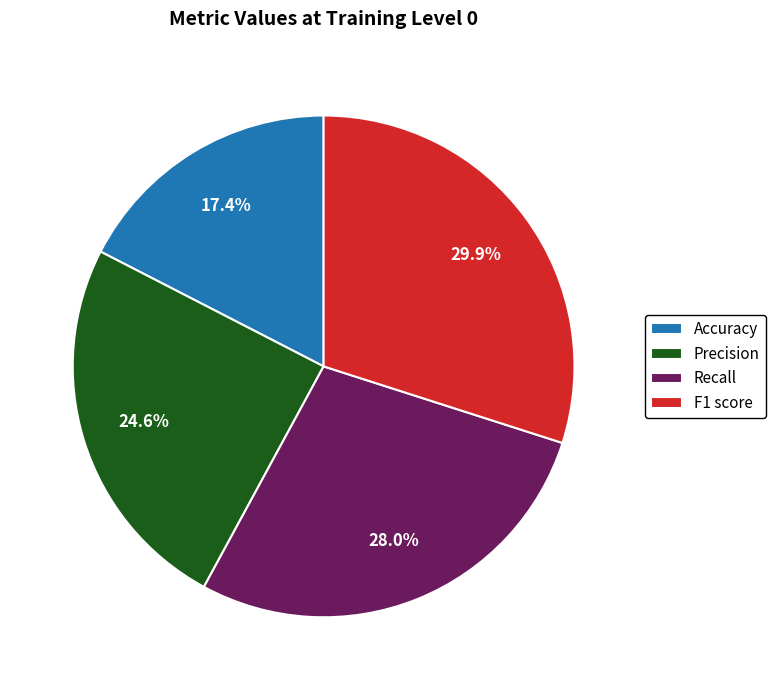

Do Accuracy and F1 score together represent more than half of the pie?

No